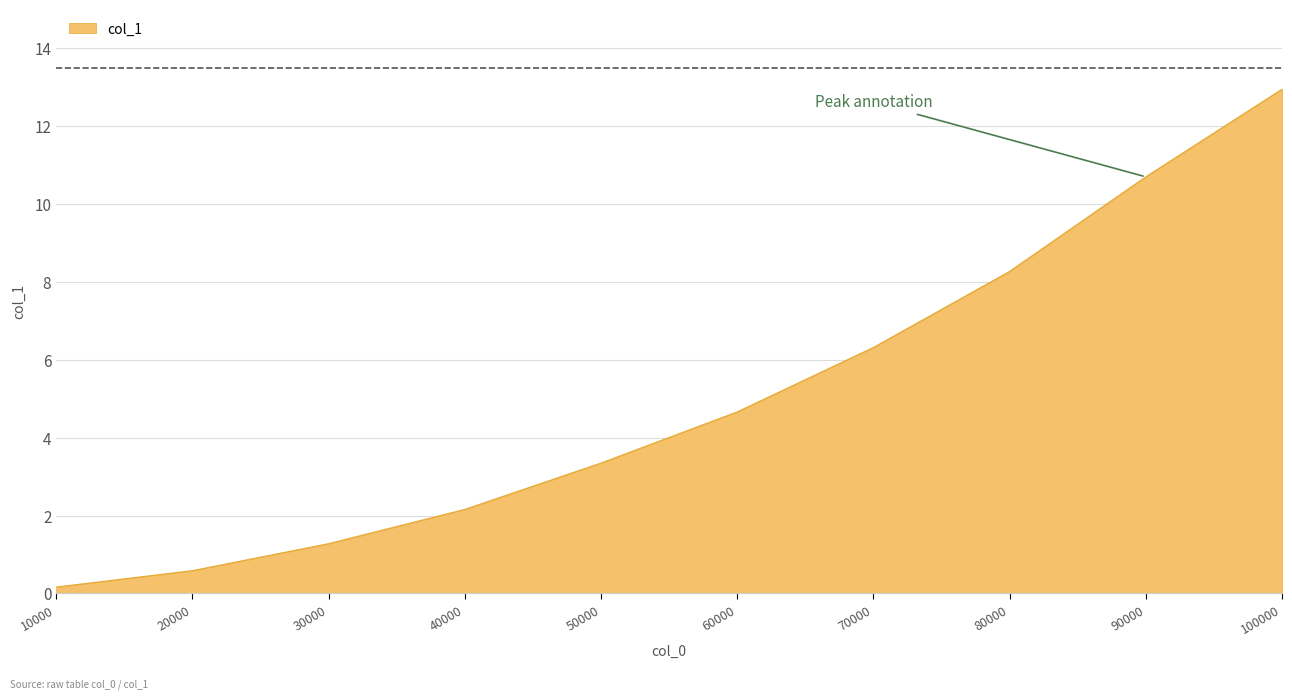

What is the sum of all values?

50.5